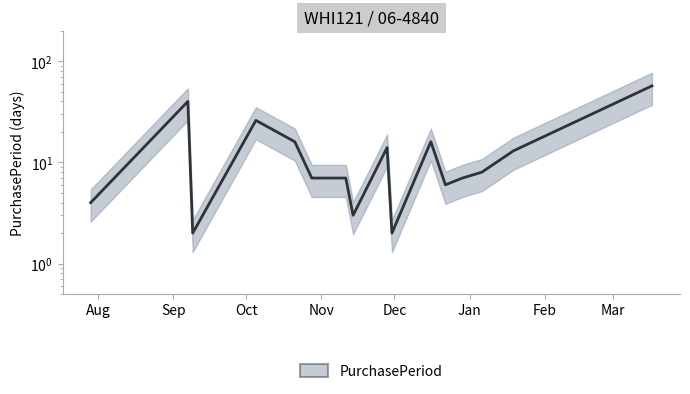

How many values exceed 7?

8